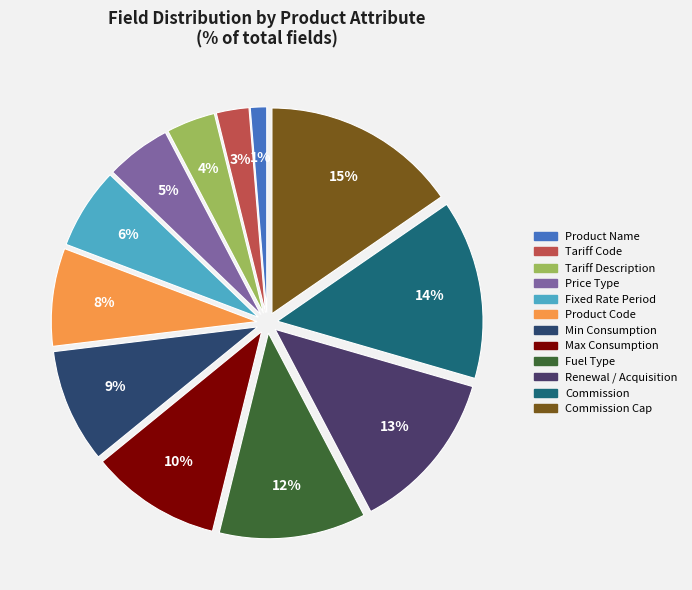

How many segments does this pie chart have?

12